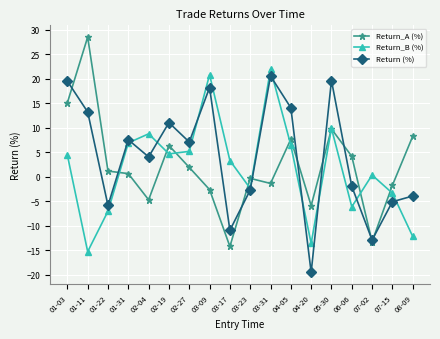

Which series has the largest range (max minus min)?

Return_A (%)